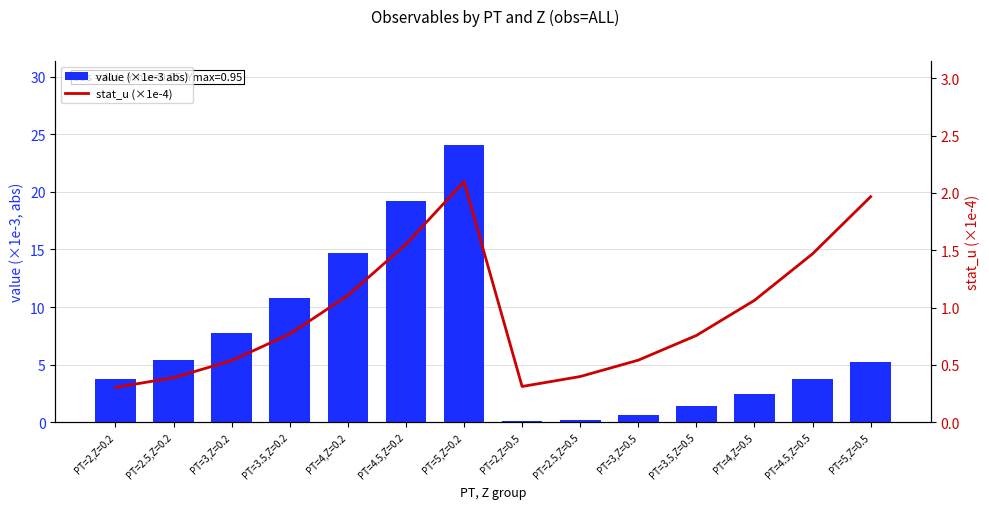

What are all the series names shown in the legend?

value (×1e-3 abs), stat_u (×1e-4)